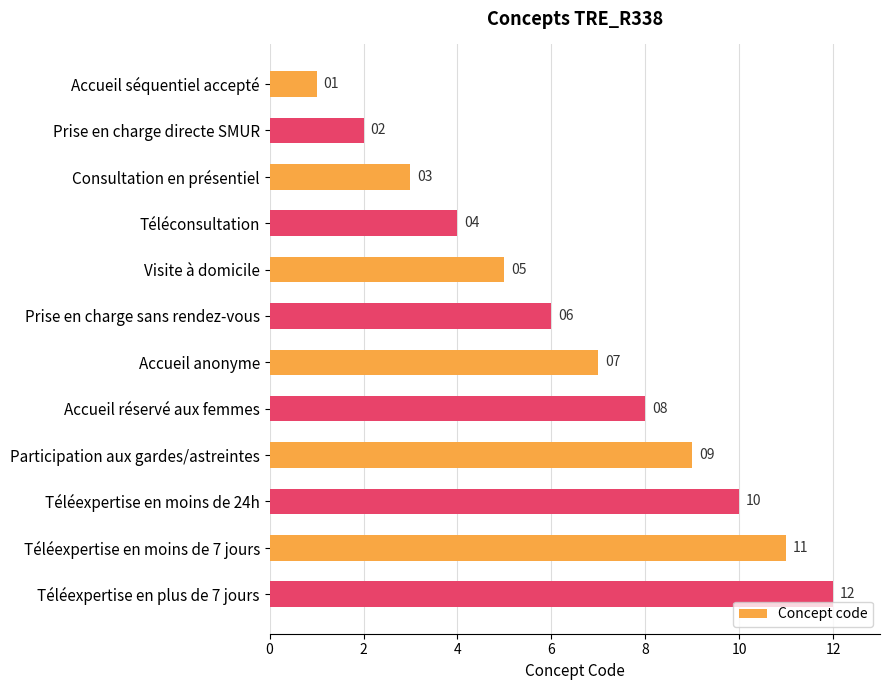

List the labels in order of value, largest first.

Téléexpertise en plus de 7 jours, Téléexpertise en moins de 7 jours, Téléexpertise en moins de 24h, Participation aux gardes/astreintes, Accueil réservé aux femmes, Accueil anonyme, Prise en charge sans rendez-vous, Visite à domicile, Téléconsultation, Consultation en présentiel, Prise en charge directe SMUR, Accueil séquentiel accepté